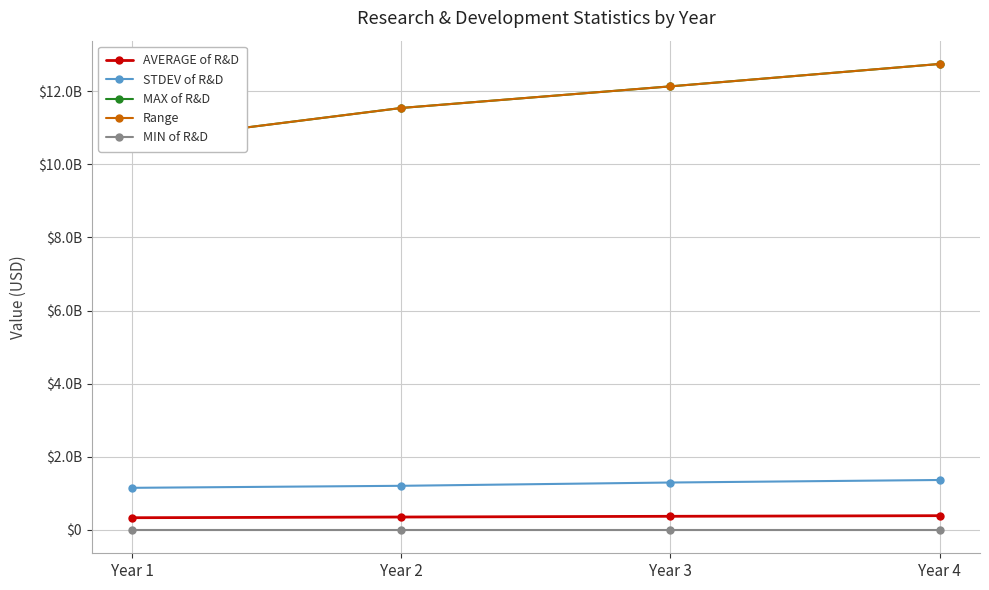

Read the MAX of R&D value at Year 4.

12740000000.0